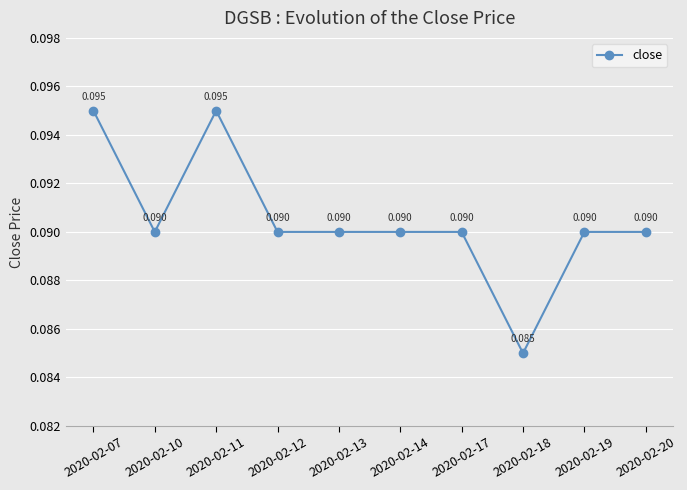

True or false: the data has more than 0 interior local peaks.

True